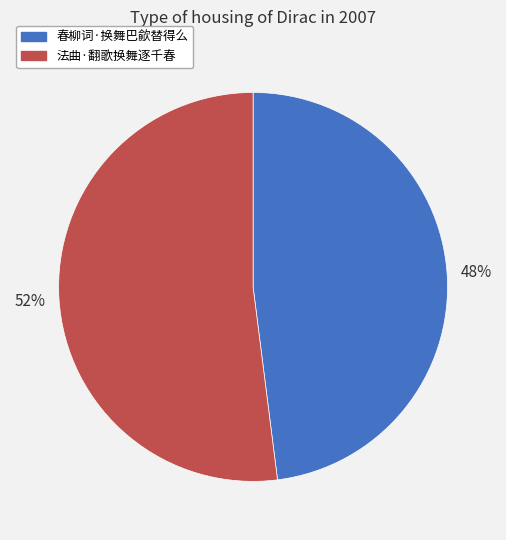

To the nearest percent, what is the combined percentage of 春柳词·换舞巴歈替得么 and 法曲·翻歌换舞逐千春?

100%